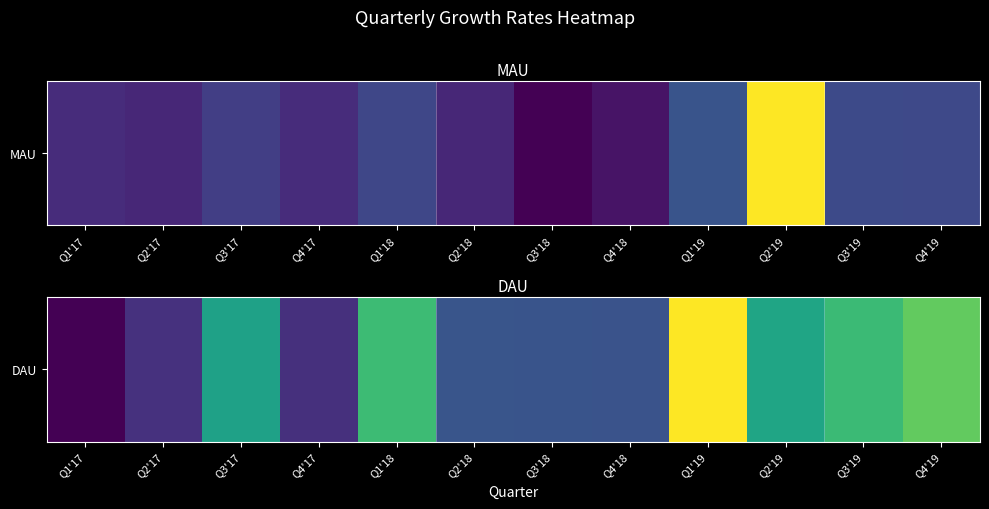

Reading left to right, what are all the values shown in this chart?

0.0	0.0	0.0	0.0	0.0	0.0	0.0	0.0	0.1	0.0	0.0	0.0